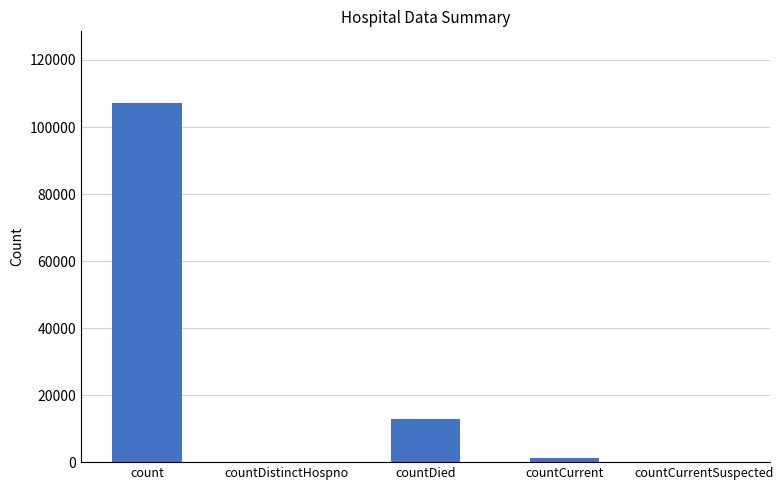

Count the number of categories in the chart.

5